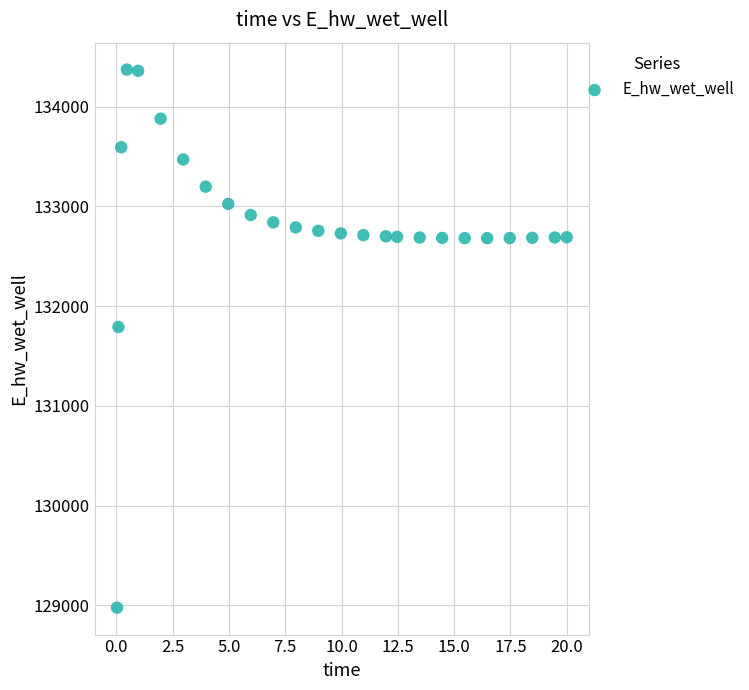

What Y value in the scatter plot is closest to 131674?

131791.1